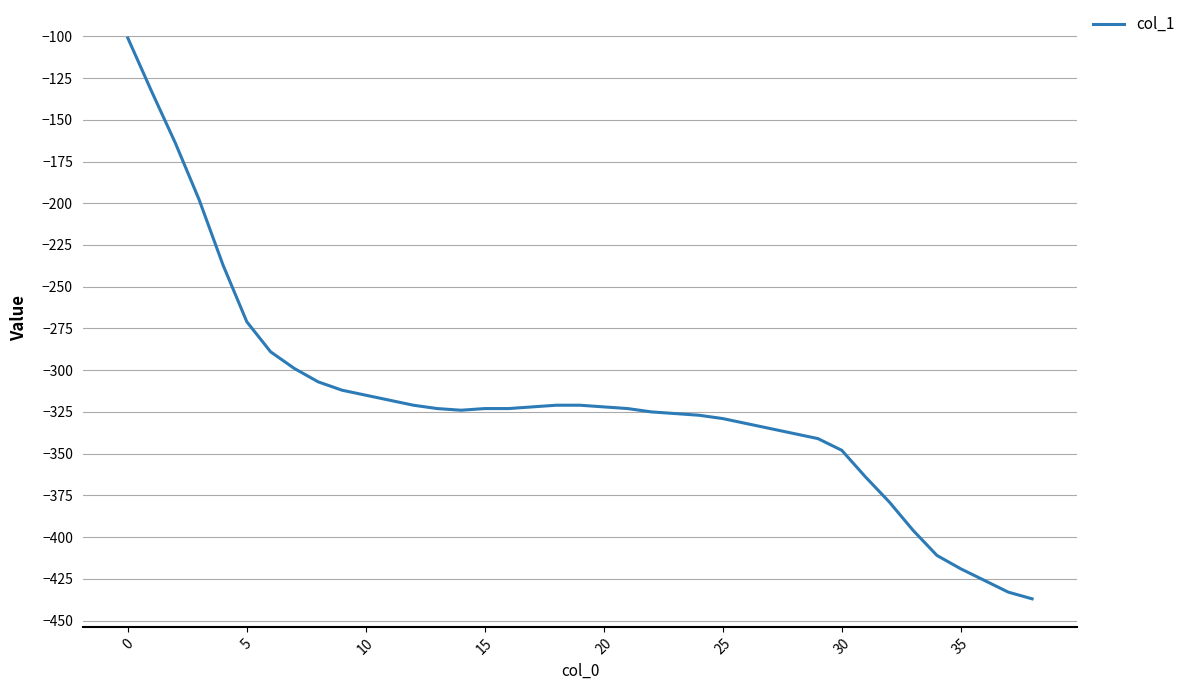

What is the maximum value shown in the chart?

-101